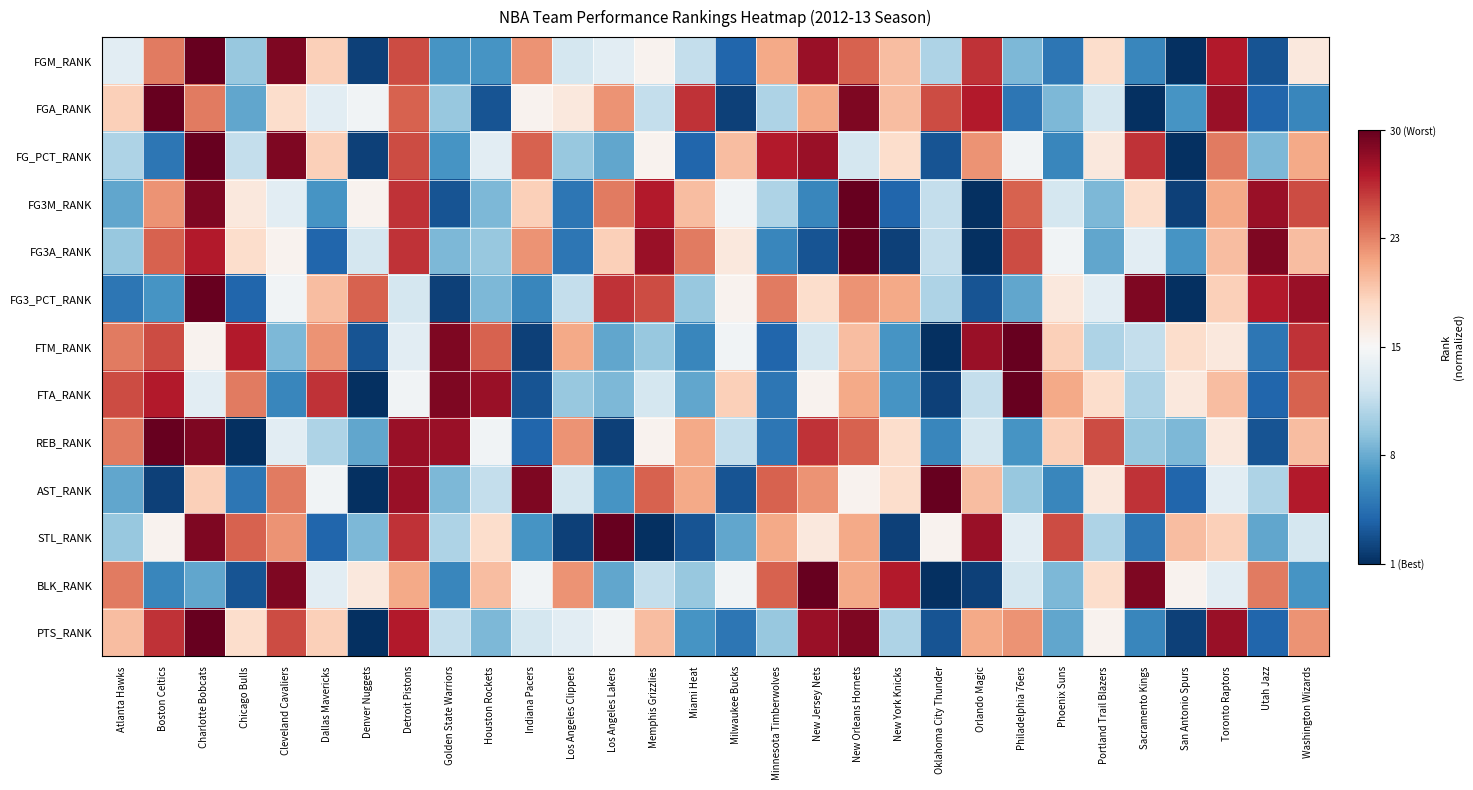

Which category has the highest value across all series?

Charlotte Bobcats